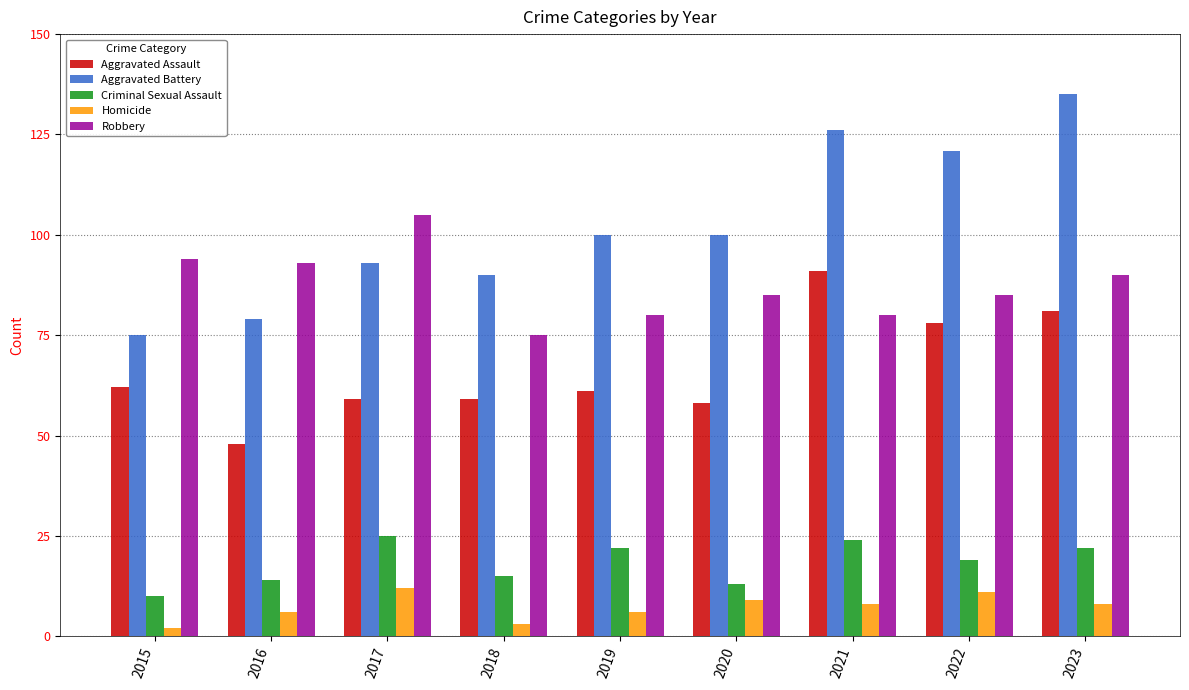

What is the value of the Aggravated Assault bar at the 7th from the left?

91